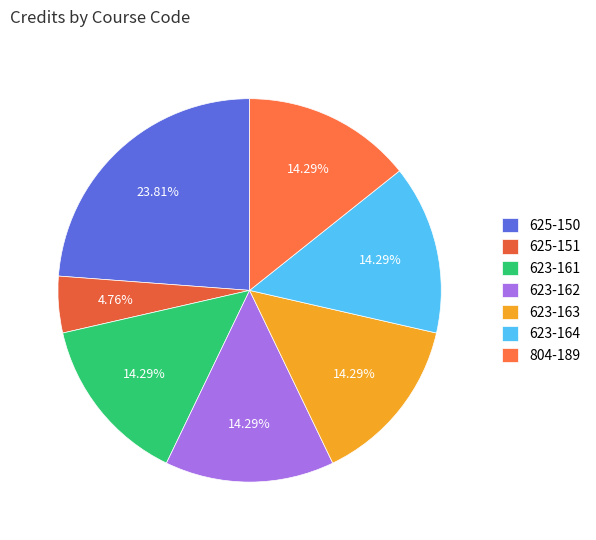

What is the largest slice in the pie chart?

625-150